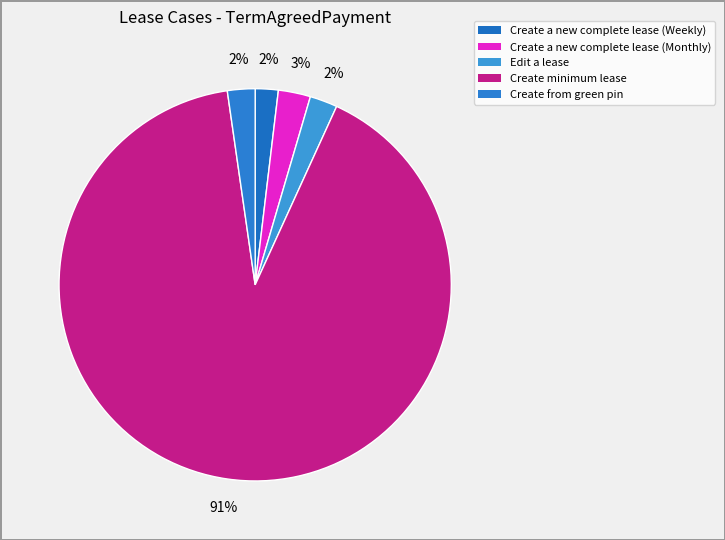

Rank the categories by value from highest to lowest.

Create minimum lease, Create a new complete lease (Monthly), Edit a lease, Create from green pin, Create a new complete lease (Weekly)